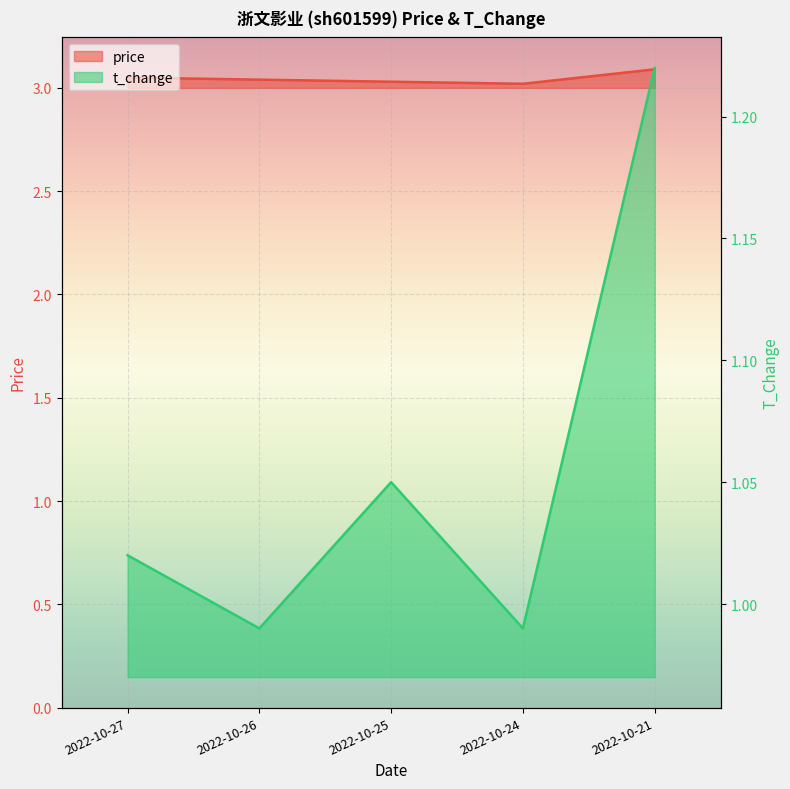

Where is the first local minimum for t_change?

2022-10-26